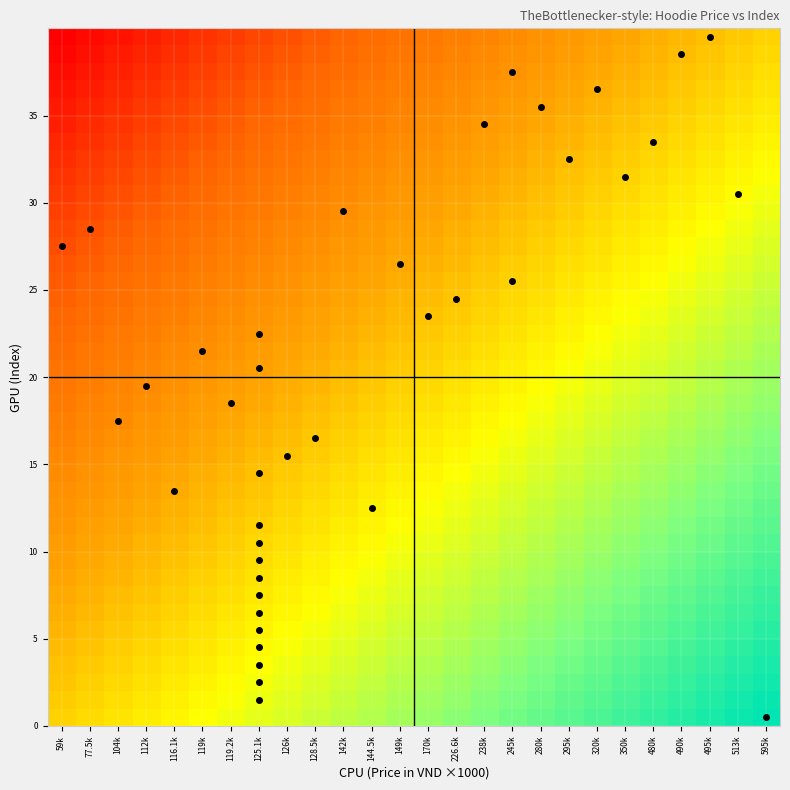

What is the difference between the highest and lowest values at 170k?

1.0